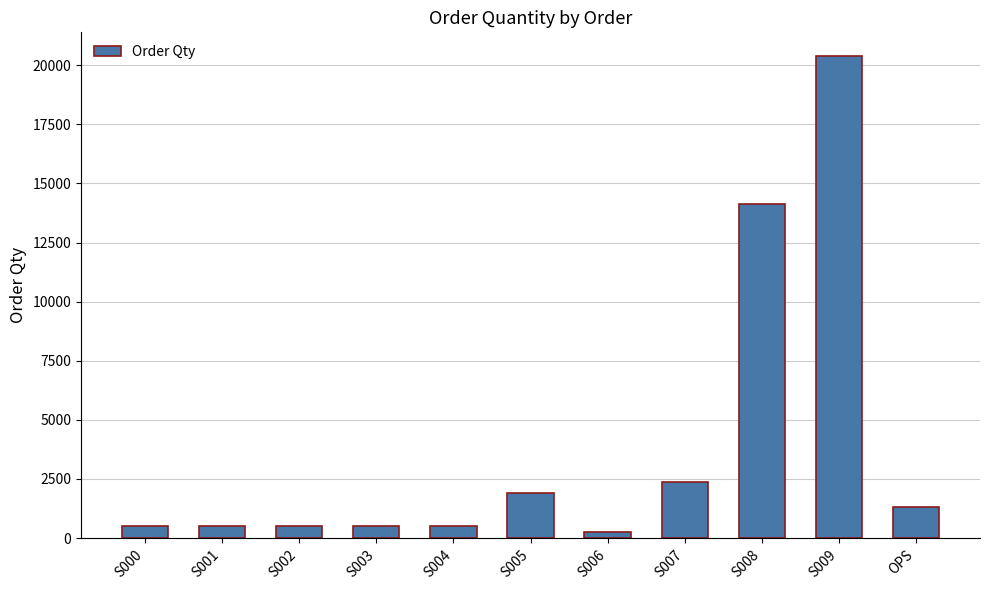

What is the smallest value displayed?

240